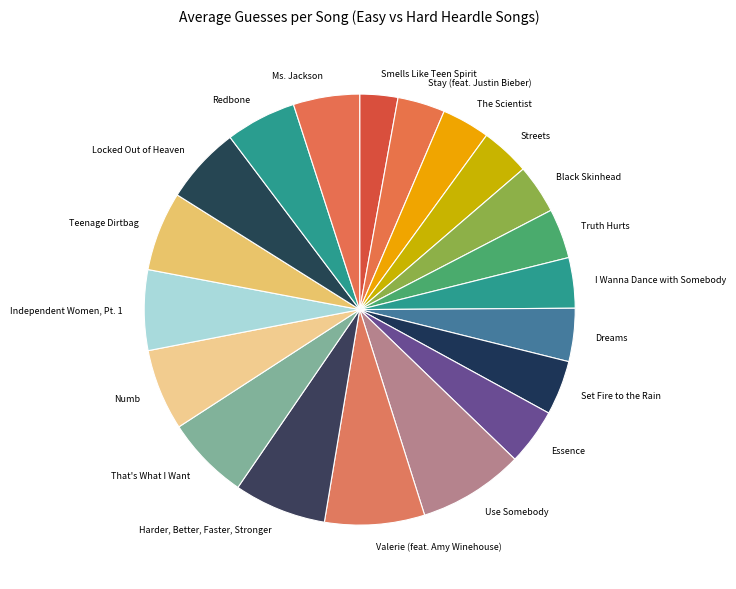

Combined, do I Wanna Dance with Somebody and Valerie (feat. Amy Winehouse) account for over 50%?

No